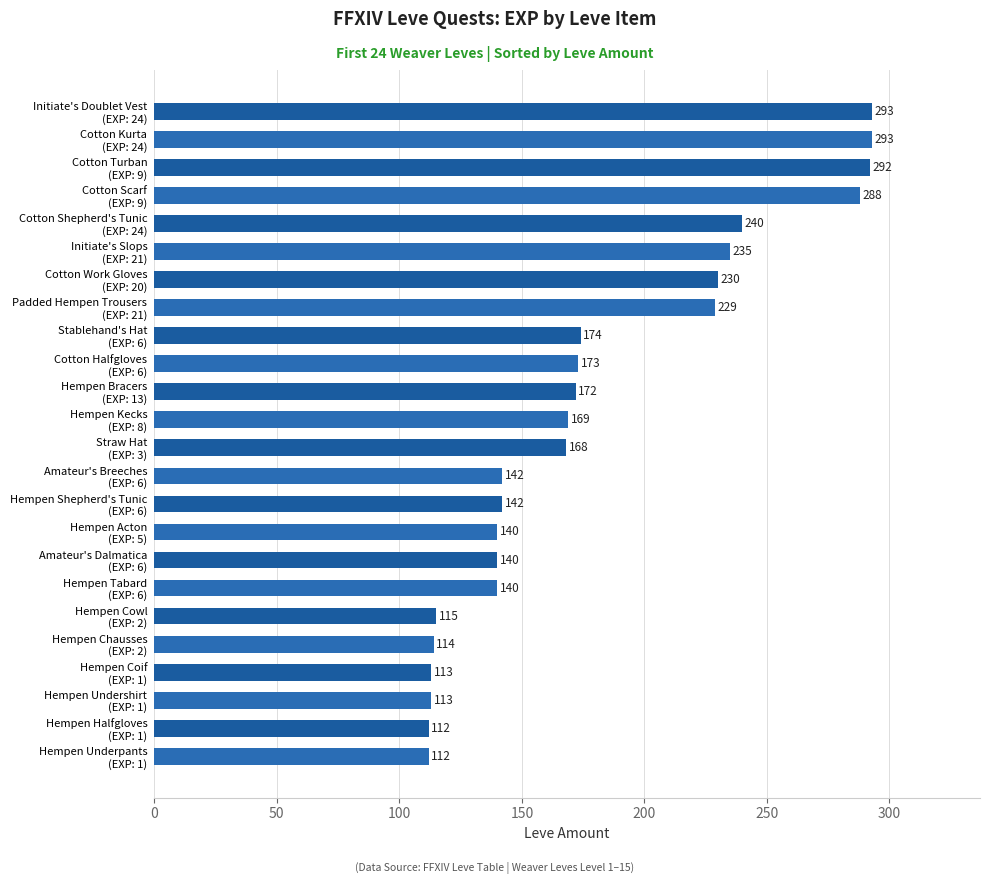

What is the smallest value displayed?

112